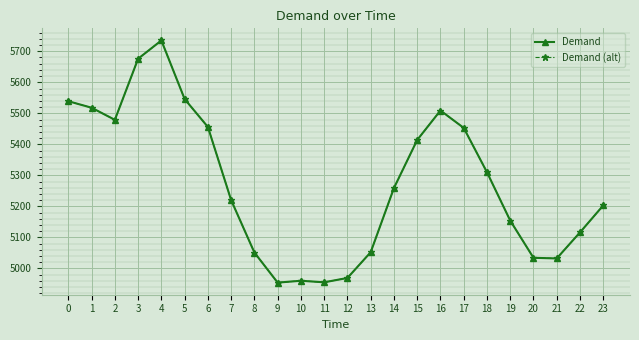

What is the average value of the Demand series?

5275